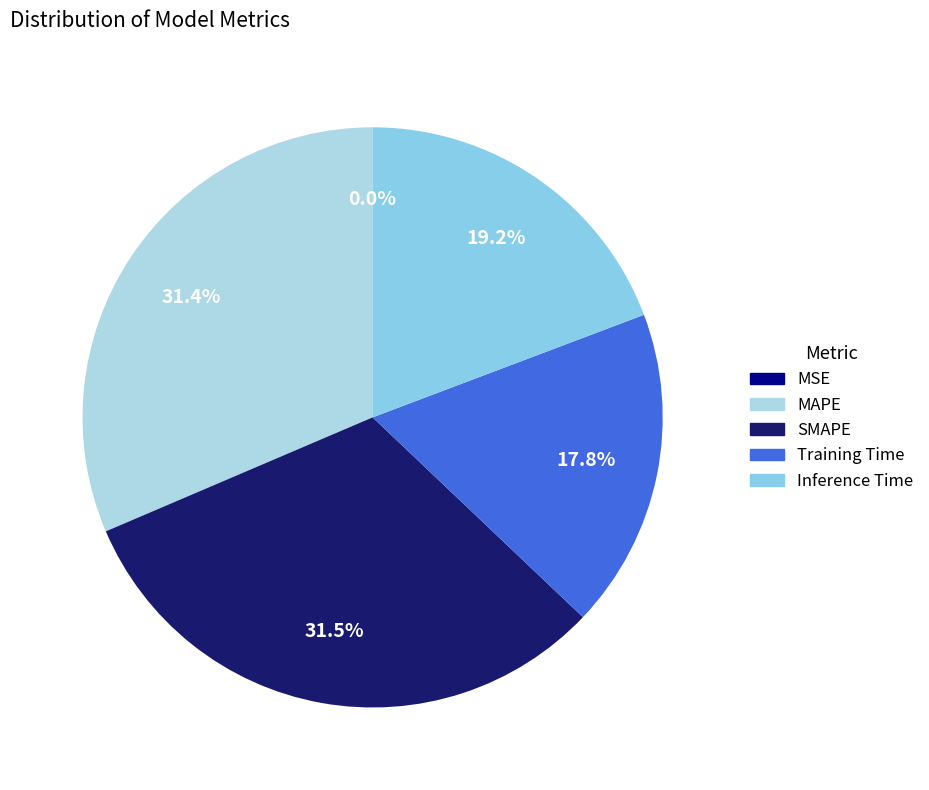

Does MSE represent more than half of the total?

No